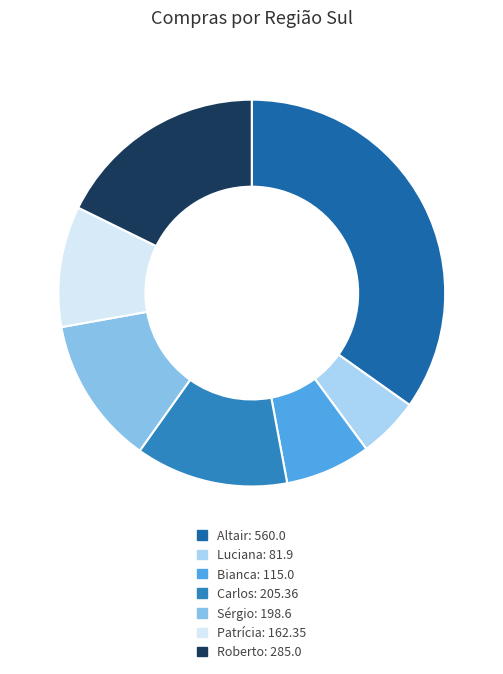

Between Sérgio and Luciana, which is larger?

Sérgio